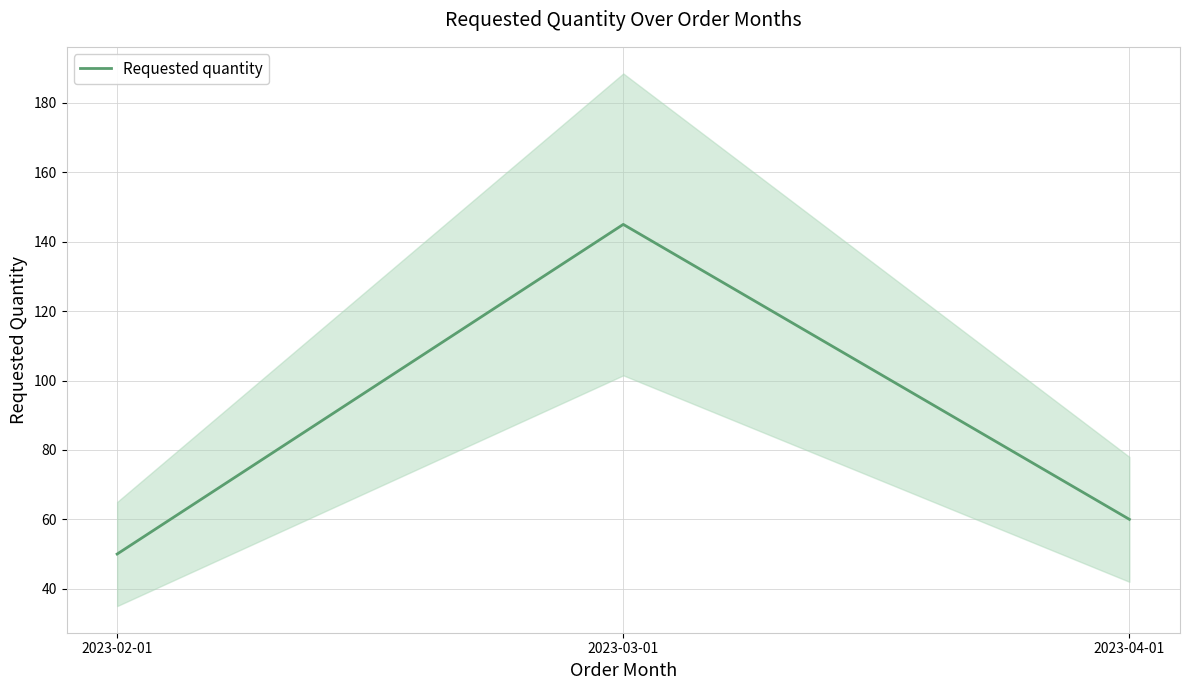

How many lines are shown in the chart?

1